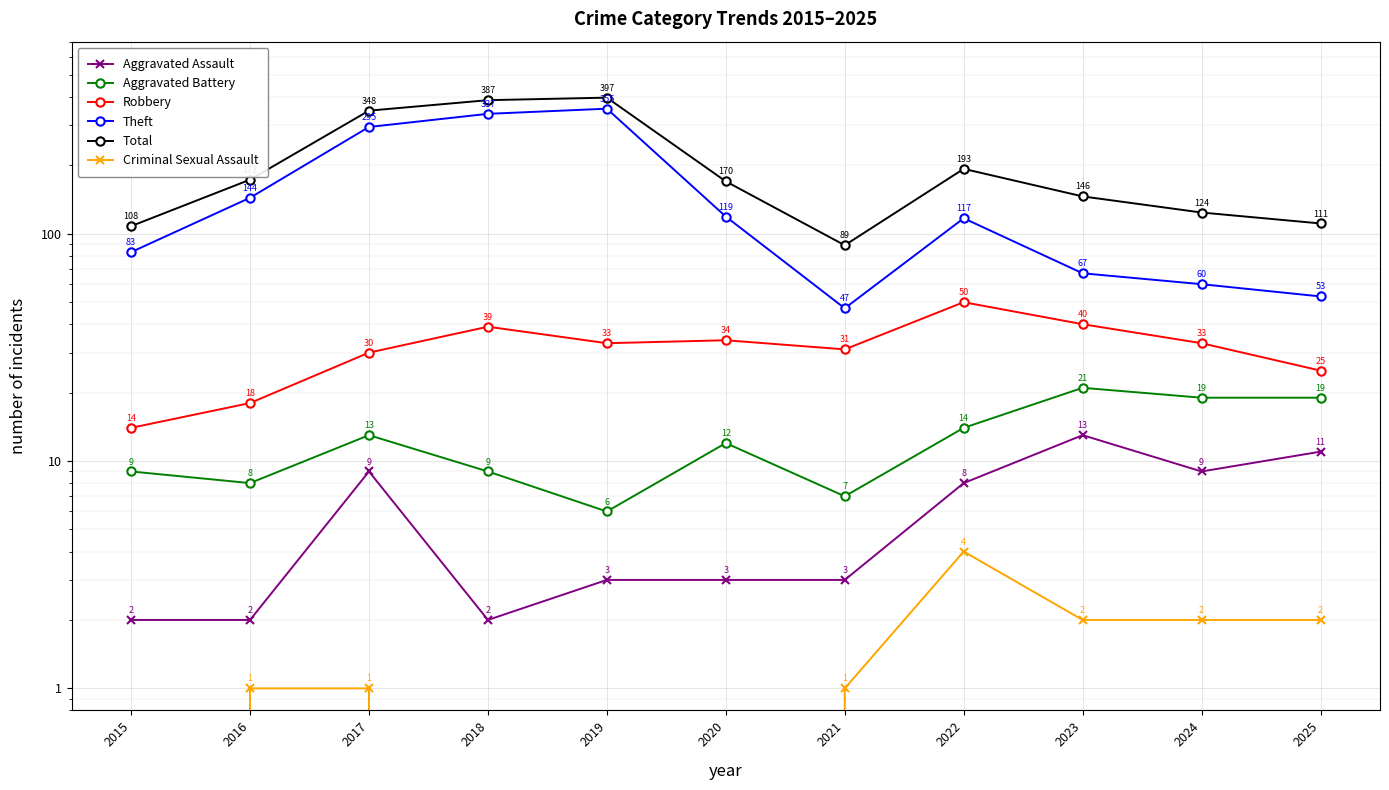

How many lines are shown in the chart?

6